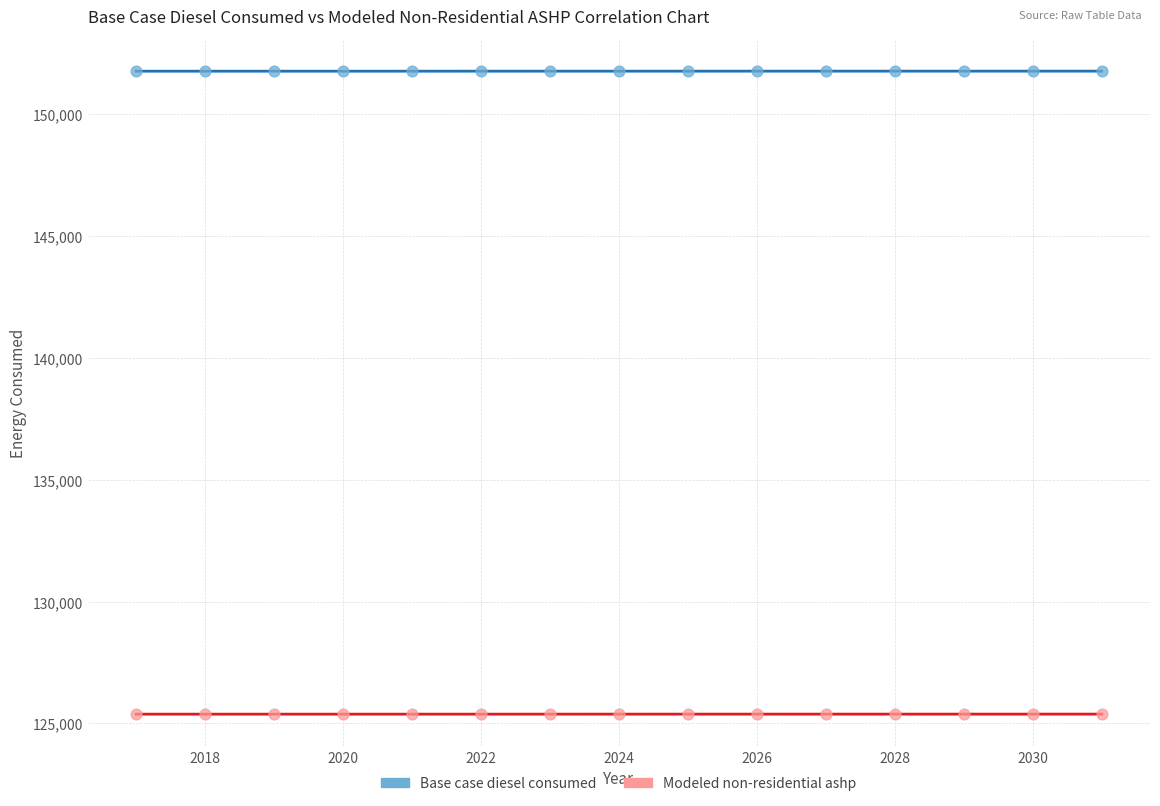

Which series contains the highest Y value?

Base case diesel consumed